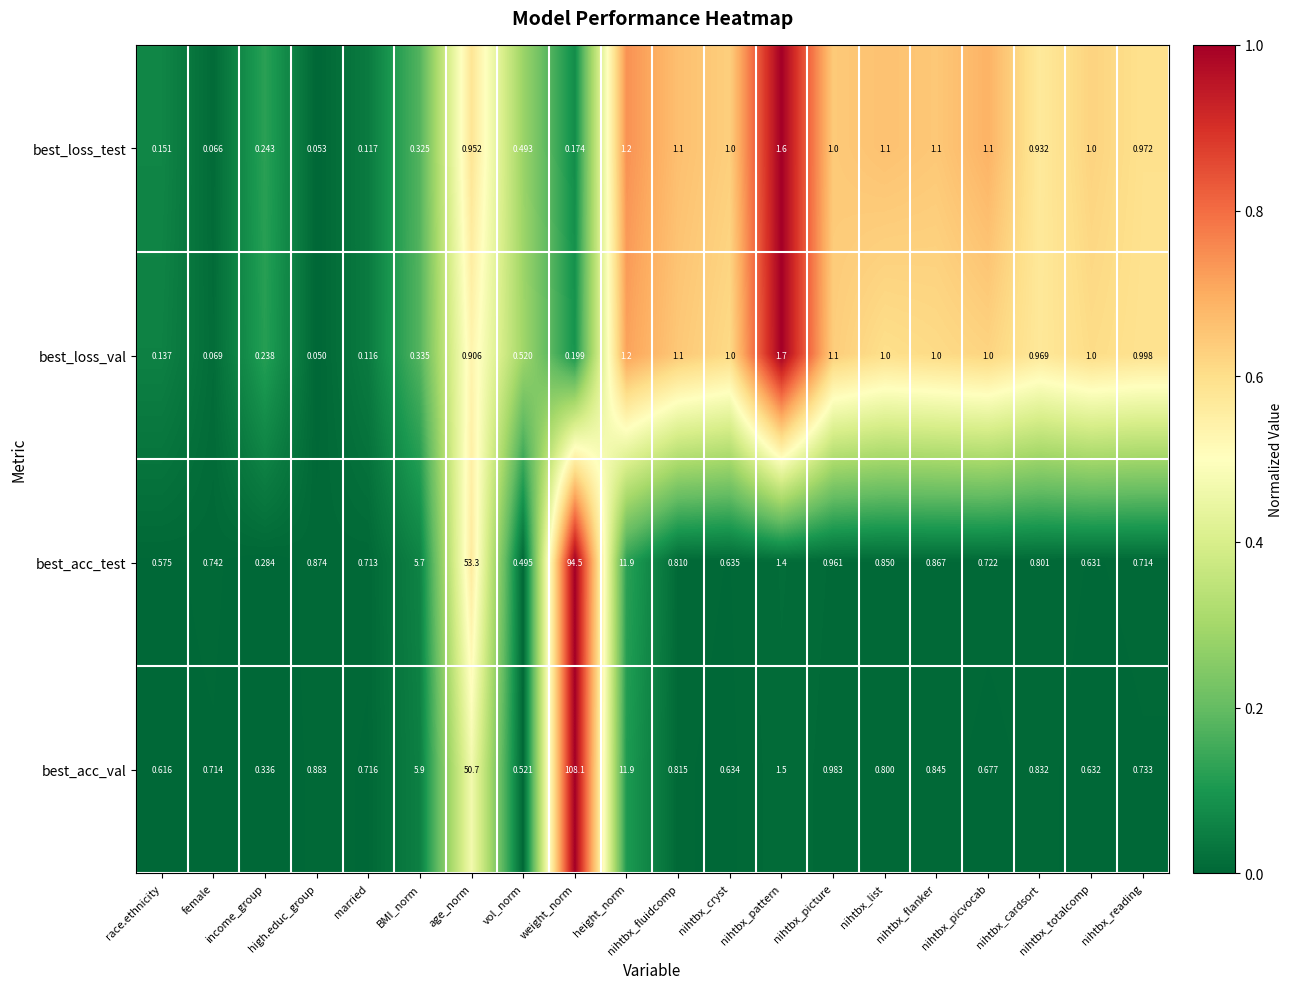

At which label is best_loss_test closest to 0?

high.educ_group